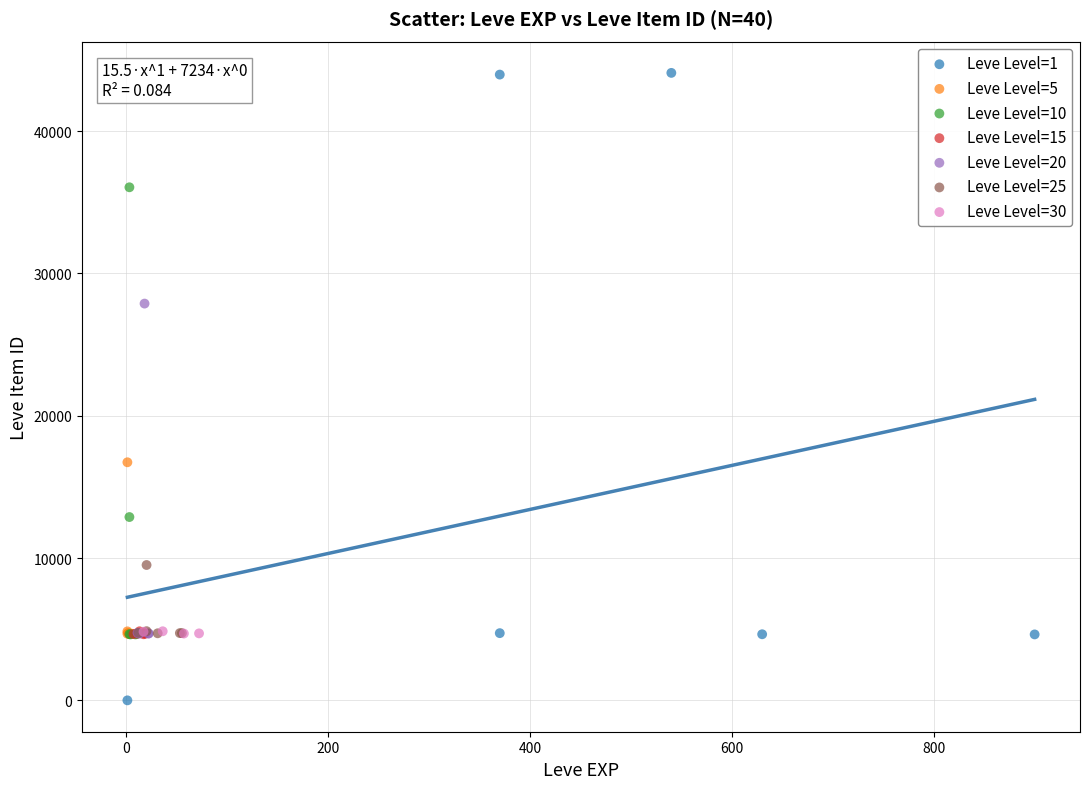

Which series contains the lowest Y value?

Leve Level=1